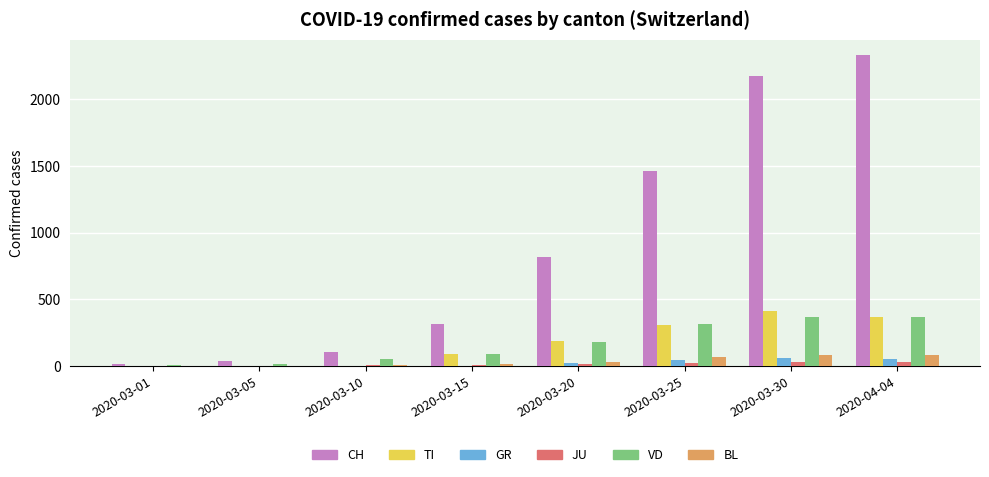

What are all the series names shown in the legend?

CH, TI, GR, JU, VD, BL